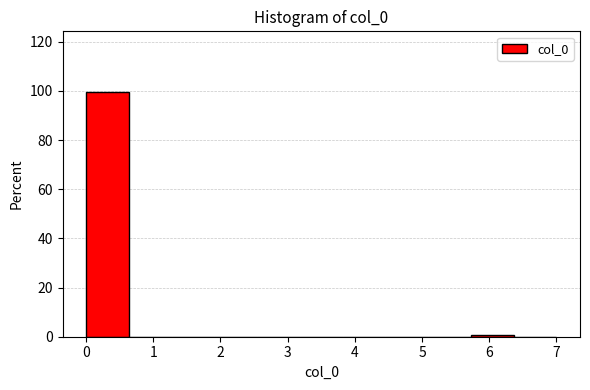

Reading left to right, transcribe this chart: for each bar, give the range it covers on the x-axis and its height. Neither the bar edges nor the heights are printed on the chart, so give them approximately, as read against the axes.

0.0 to 0.6: 100
0.6 to 1.3: 0
1.3 to 1.9: 0
1.9 to 2.5: 0
2.5 to 3.2: 0
3.2 to 3.8: 0
3.8 to 4.5: 0
4.5 to 5.1: 0
5.1 to 5.7: 0
5.7 to 6.4: under 2
6.4 to 7.0: 0